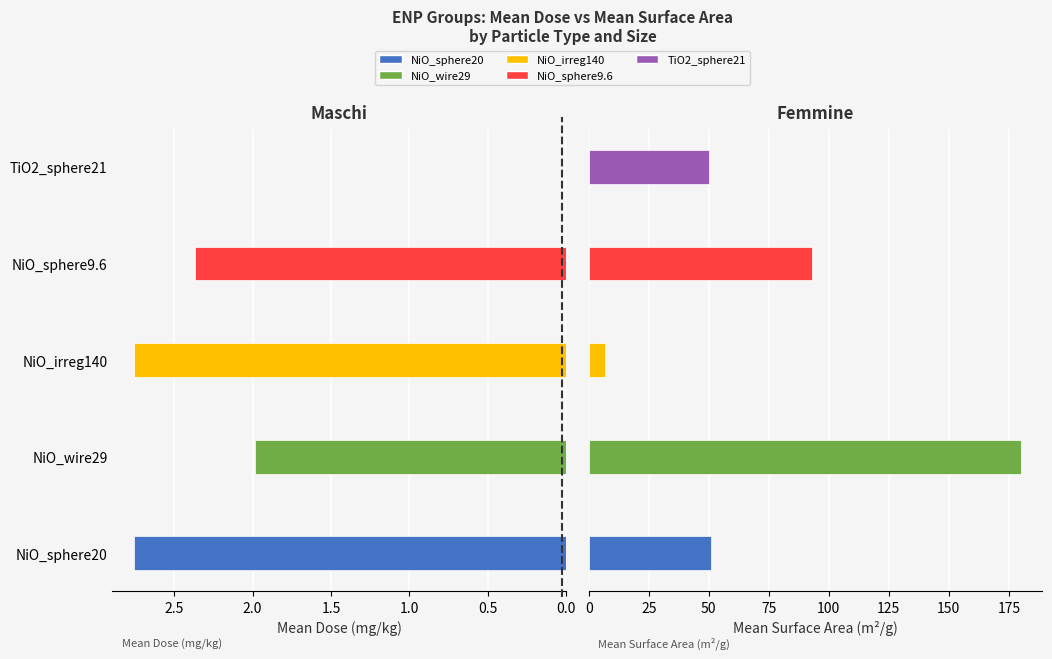

Between NiO_wire29 and TiO2_sphere21, which series saw the biggest shift?

Mean Surface Area (m²/g)